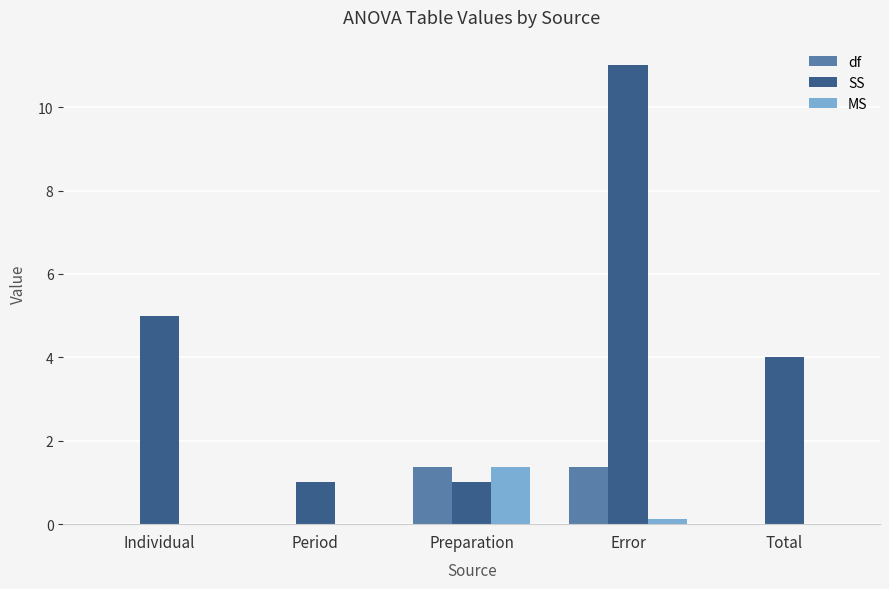

The value of MS at Total is 0.4. True or false?

False